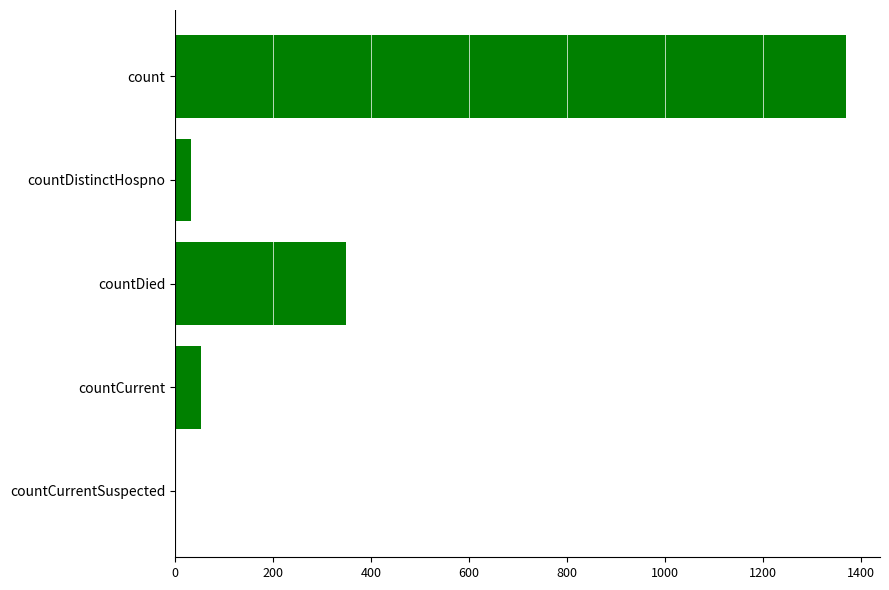

At which label is the value closest to 685?

countDied